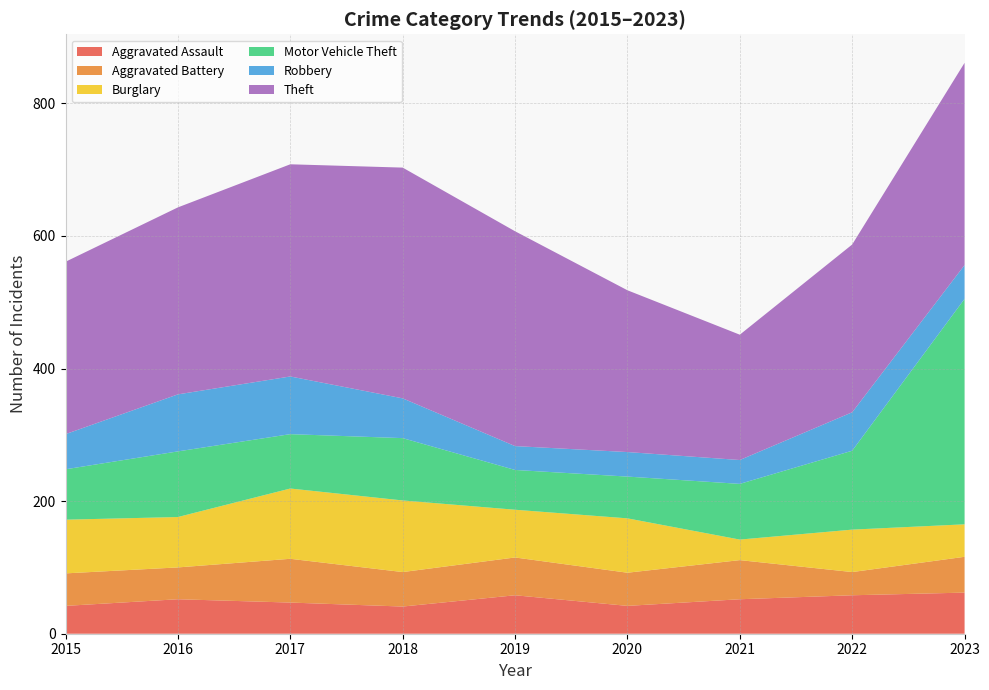

Reading left to right, extract all data points from this chart.

Aggravated Assault: 2015=42	2016=52	2017=47	2018=41	2019=58	2020=42	2021=52	2022=58	2023=62
Aggravated Battery: 2015=49	2016=48	2017=66	2018=52	2019=57	2020=50	2021=59	2022=35	2023=54
Burglary: 2015=81	2016=76	2017=106	2018=108	2019=72	2020=82	2021=31	2022=64	2023=49
Motor Vehicle Theft: 2015=76	2016=99	2017=82	2018=94	2019=60	2020=63	2021=84	2022=119	2023=340
Robbery: 2015=53	2016=86	2017=87	2018=60	2019=36	2020=37	2021=36	2022=58	2023=51
Theft: 2015=260	2016=282	2017=320	2018=348	2019=324	2020=244	2021=189	2022=253	2023=305